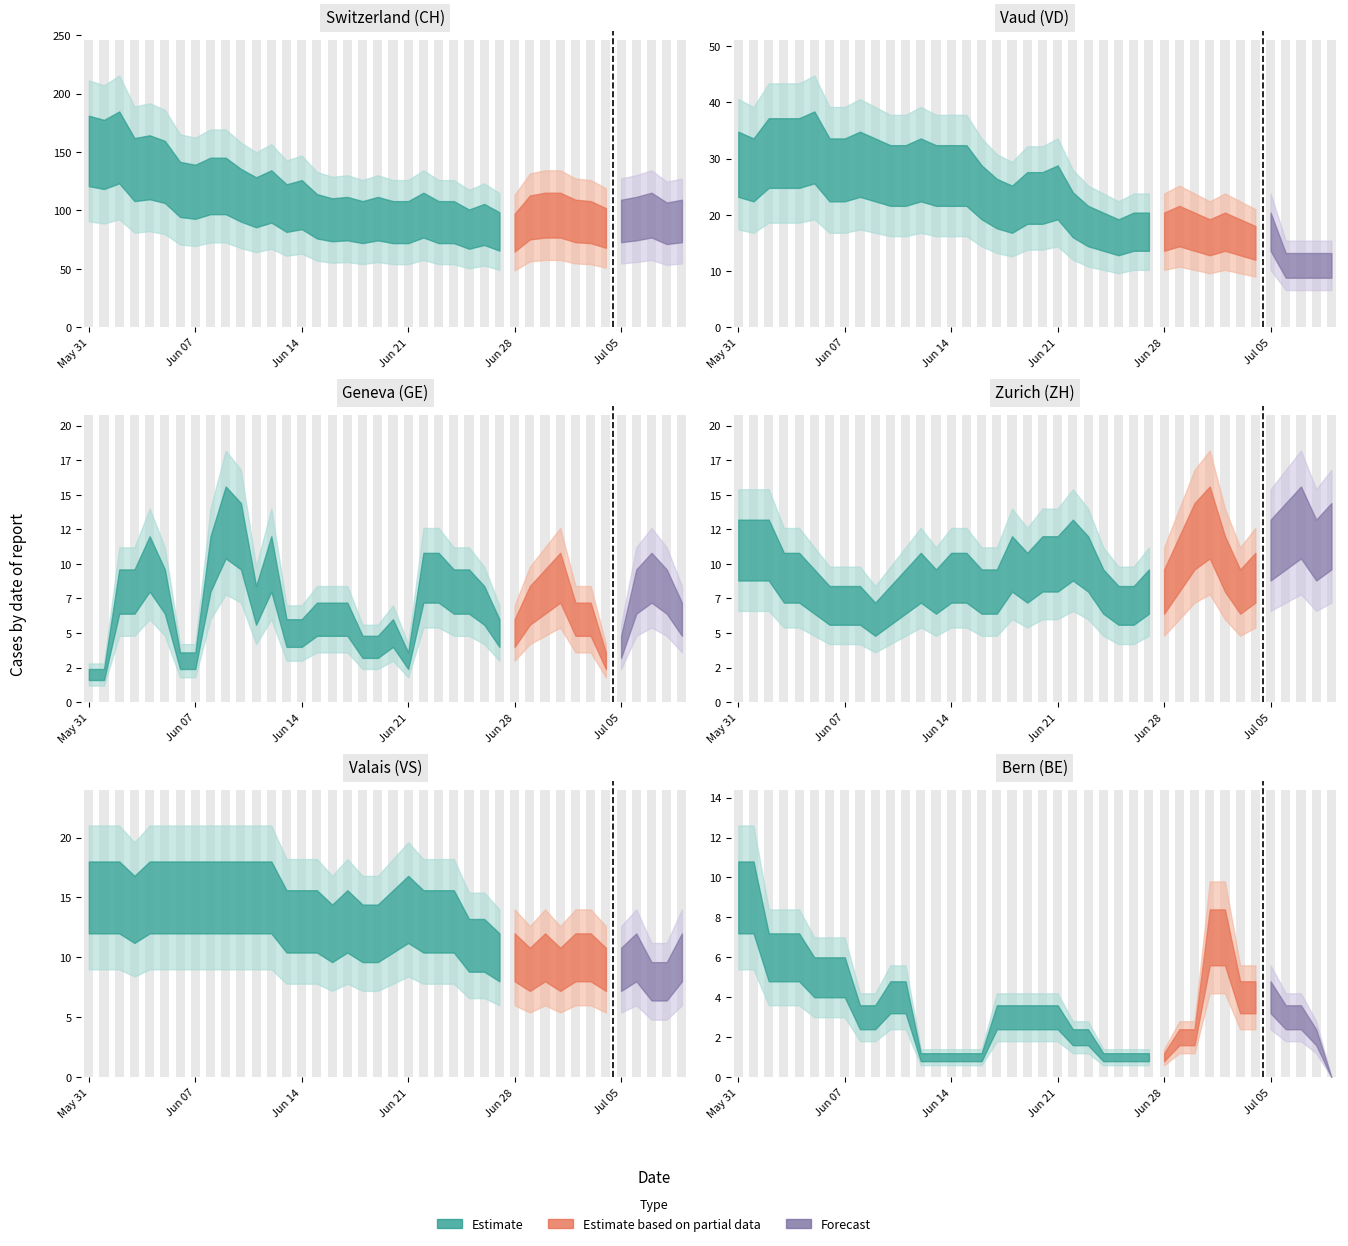

Count the BE values in the range 1 to 5.

32